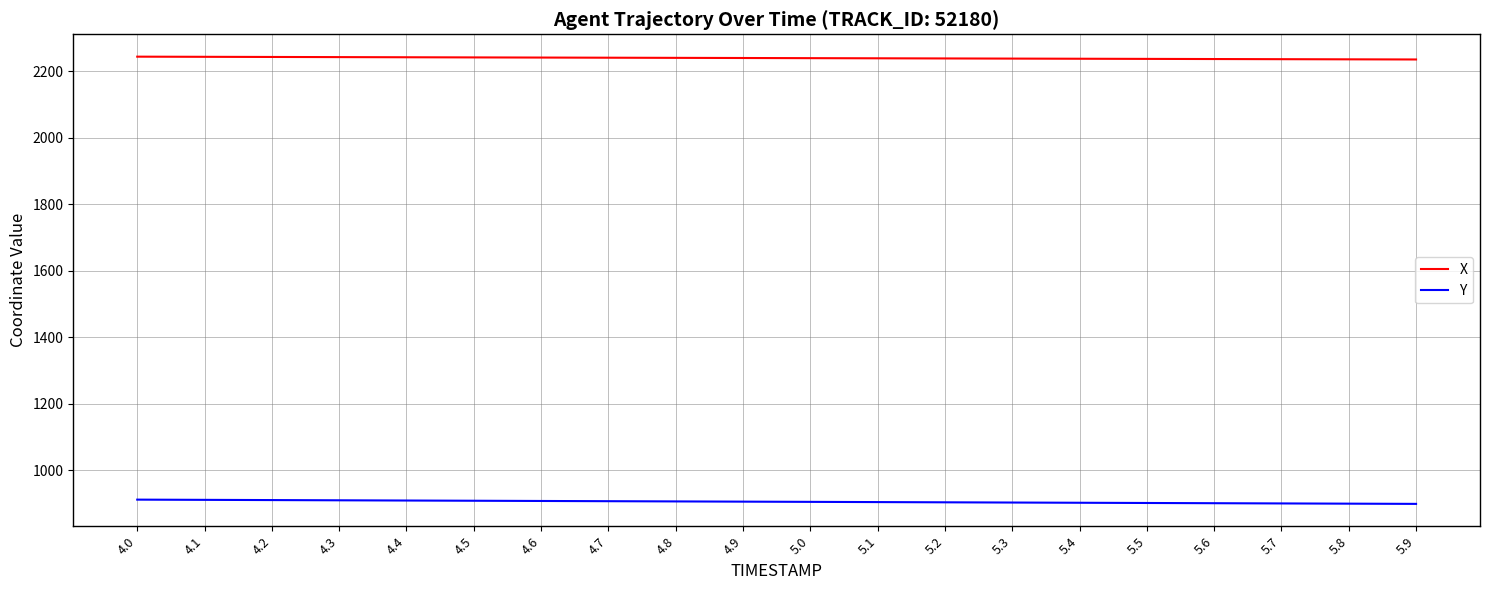

How many values in the X series are below 2239?

8